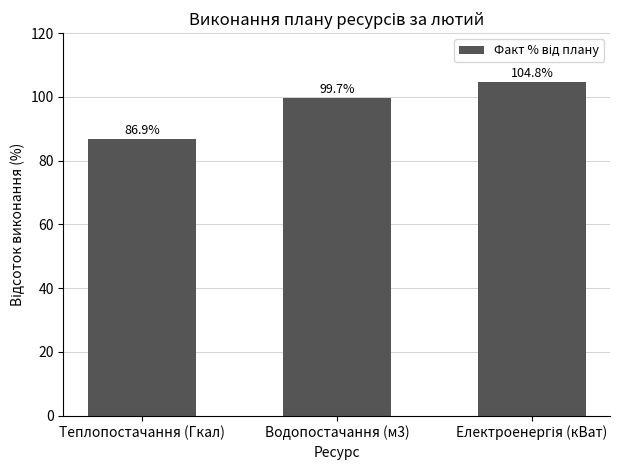

At which category does the chart reach its minimum across all series?

Теплопостачання (Гкал)